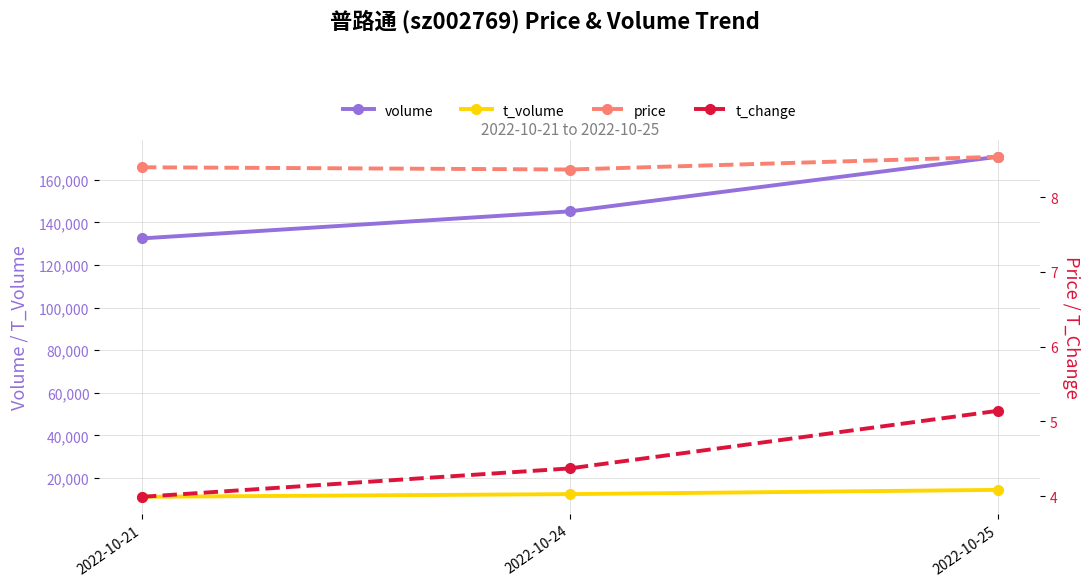

Which category has the lowest value in the volume series?

2022-10-21